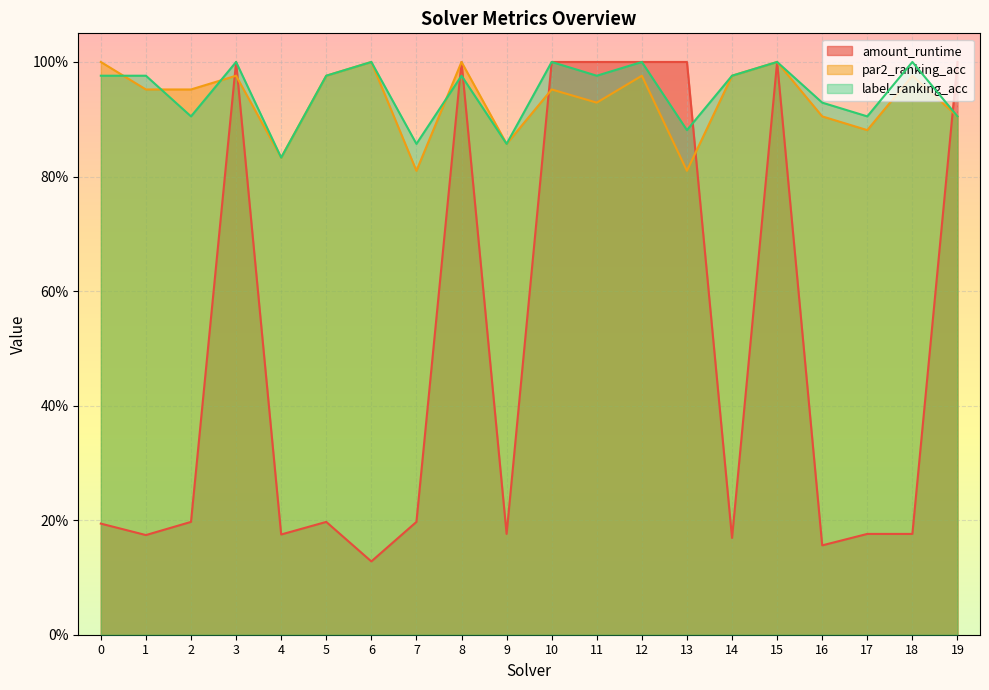

At how many categories does at least one series exceed 0?

20